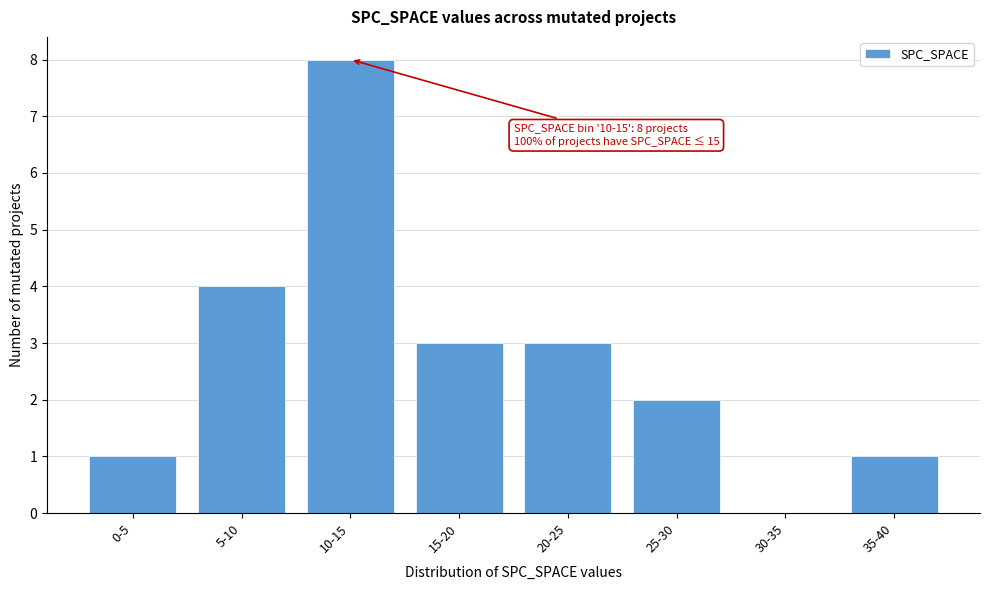

Reading left to right, list all the values displayed in this chart.

0-5=1	5-10=4	10-15=8	15-20=3	20-25=3	25-30=2	30-35=0	35-40=1